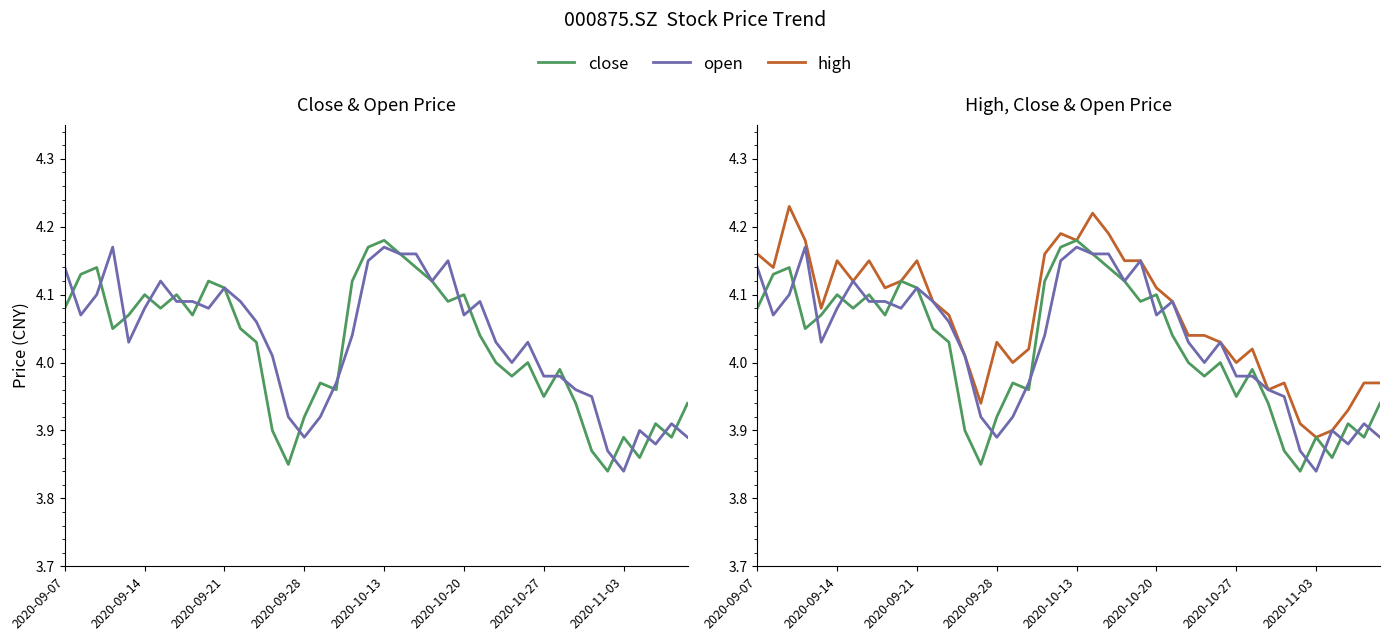

True or false: high and close cross at least once.

False